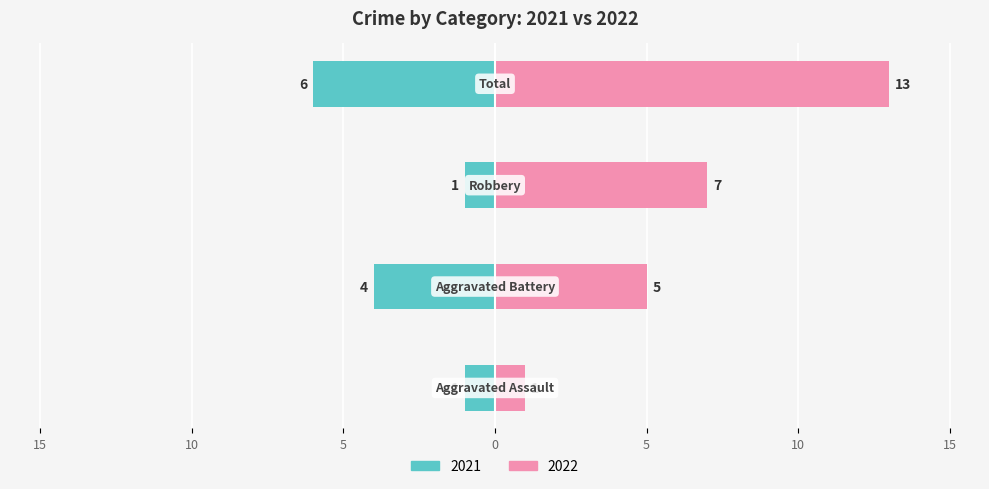

Count the 2021 (left) values in the range -4 to -1.

3